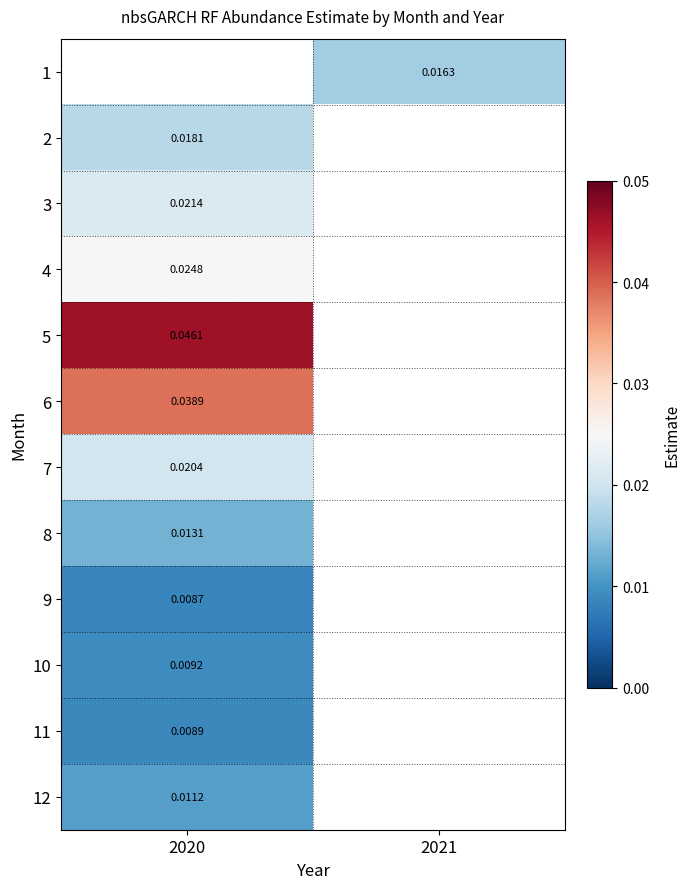

Which series has the largest range (max minus min)?

2